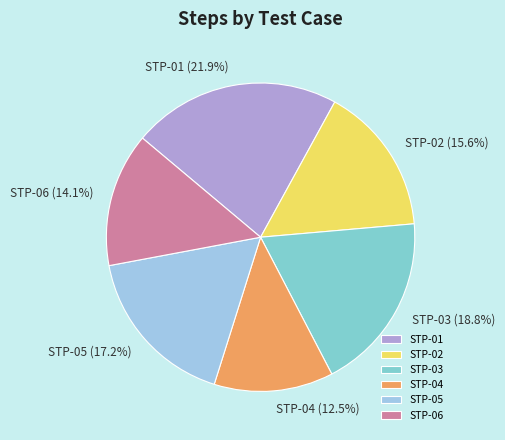

How much of the chart is everything except STP-02?

84.4%